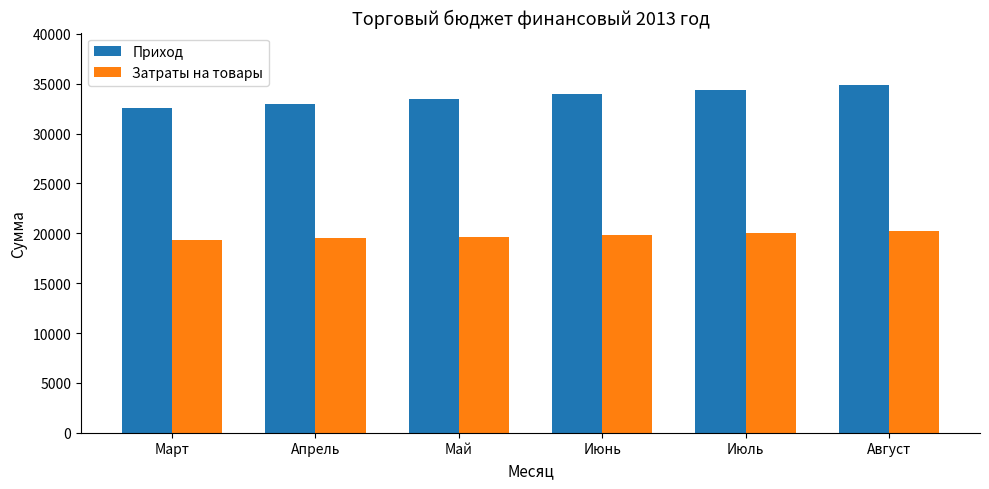

At how many categories does at least one series exceed 32776?

5